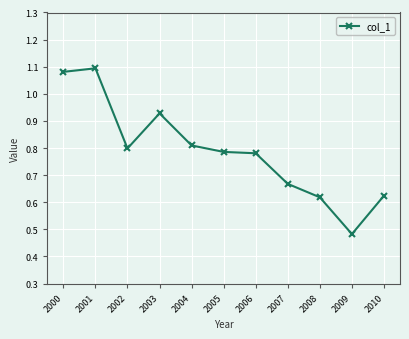

True or false: there are more than 1 points higher than both neighbors.

True